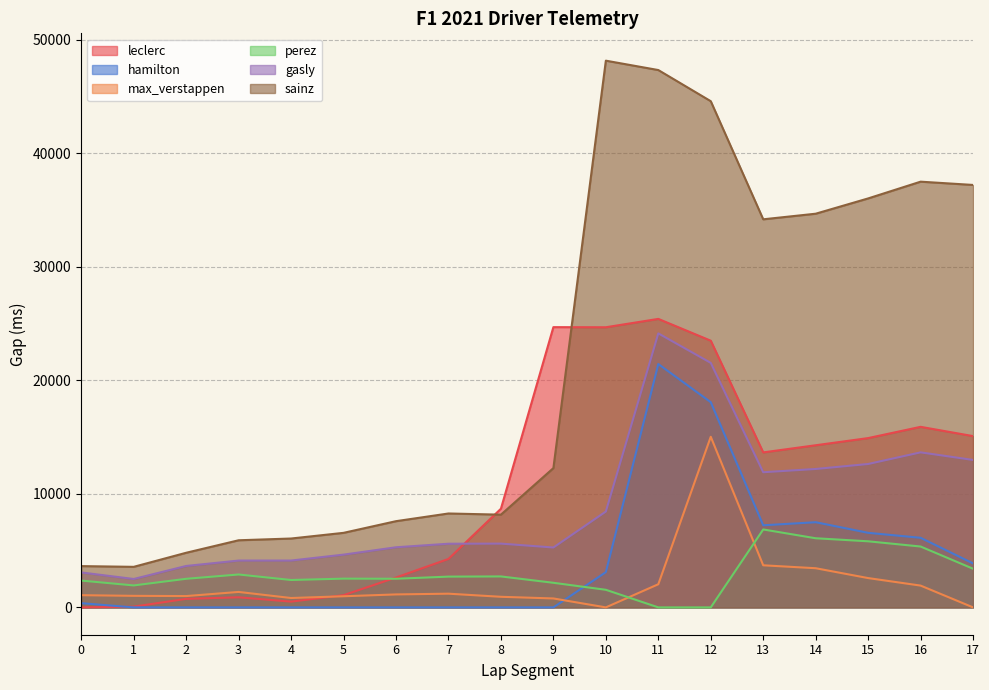

True or false: gasly and perez cross at least once.

False